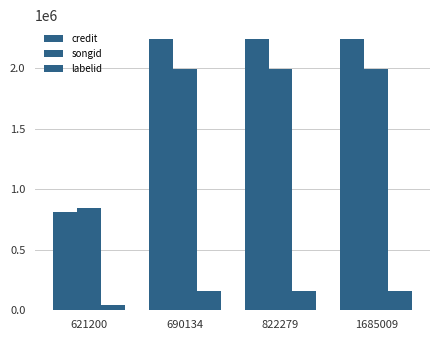

At 822279, list the series in order from smallest to largest.

labelid, songid, credit